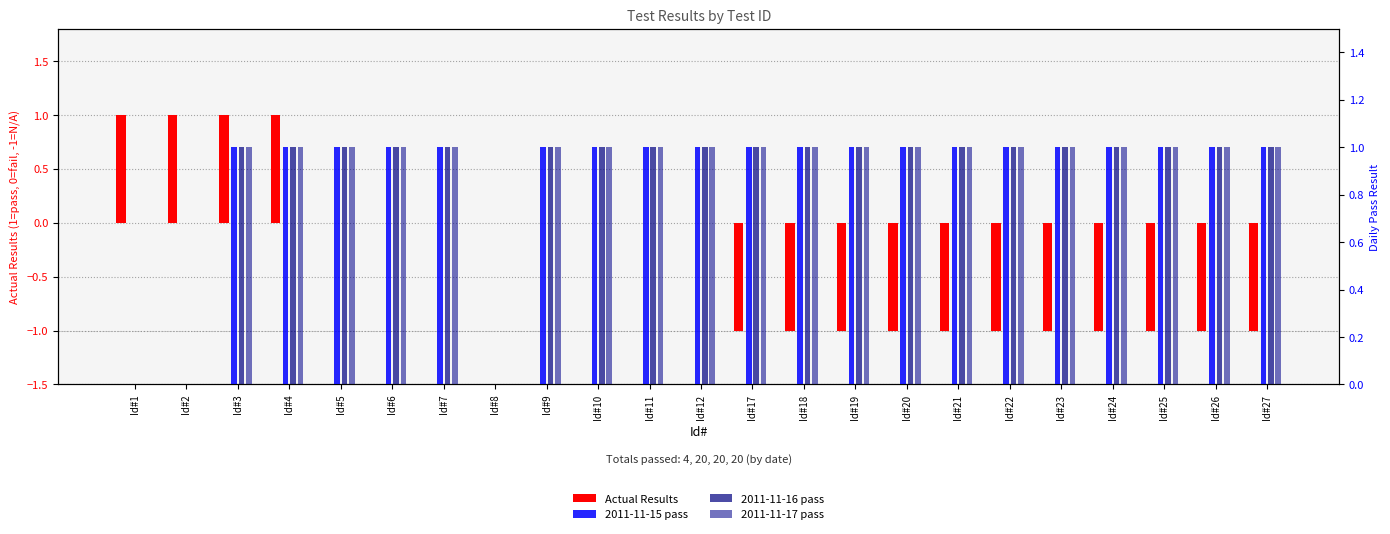

Is it true that 2011-11-17 pass equals 2 at Id#12?

False